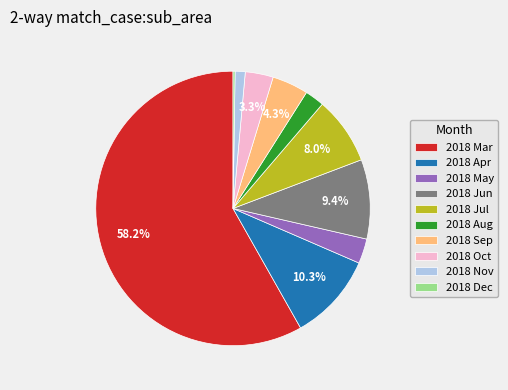

Which has a higher value, 2018 Aug or 2018 Jul?

2018 Jul